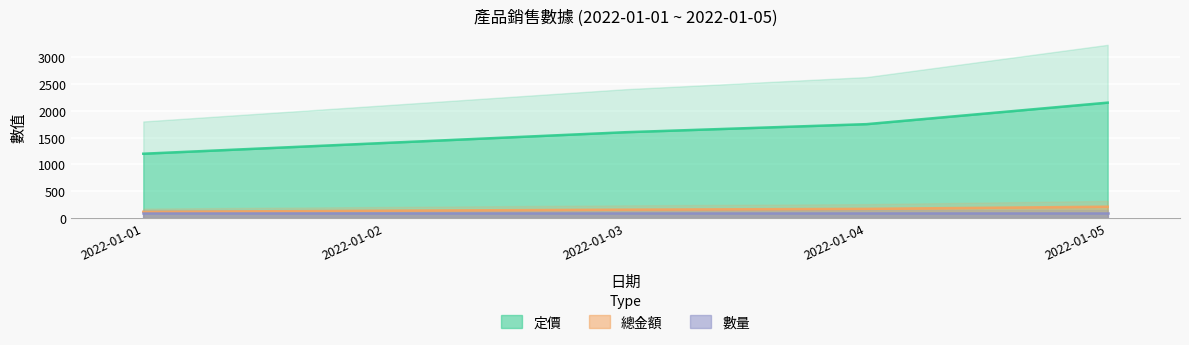

True or false: 定價 and 總金額 intersect in this chart.

False